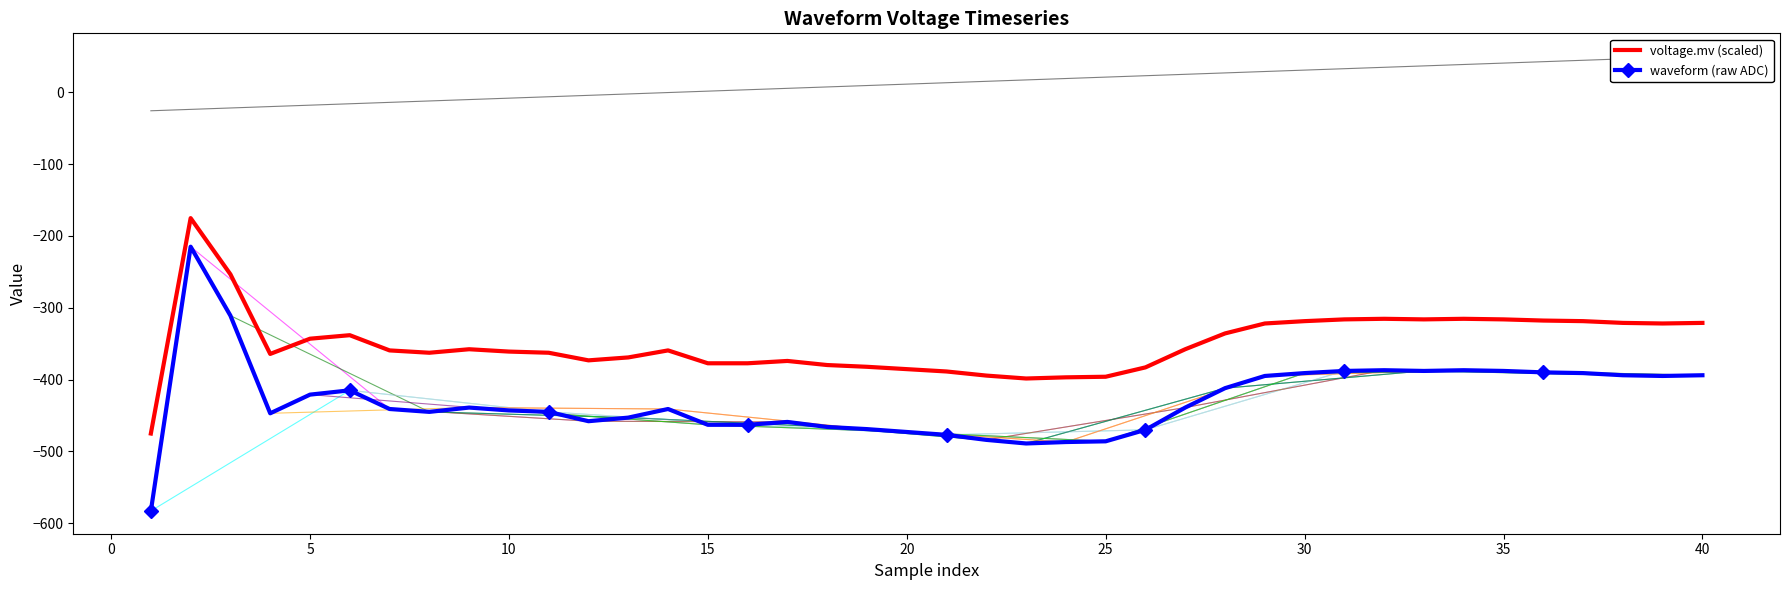

What is the minimum value shown in the chart?

-583.0